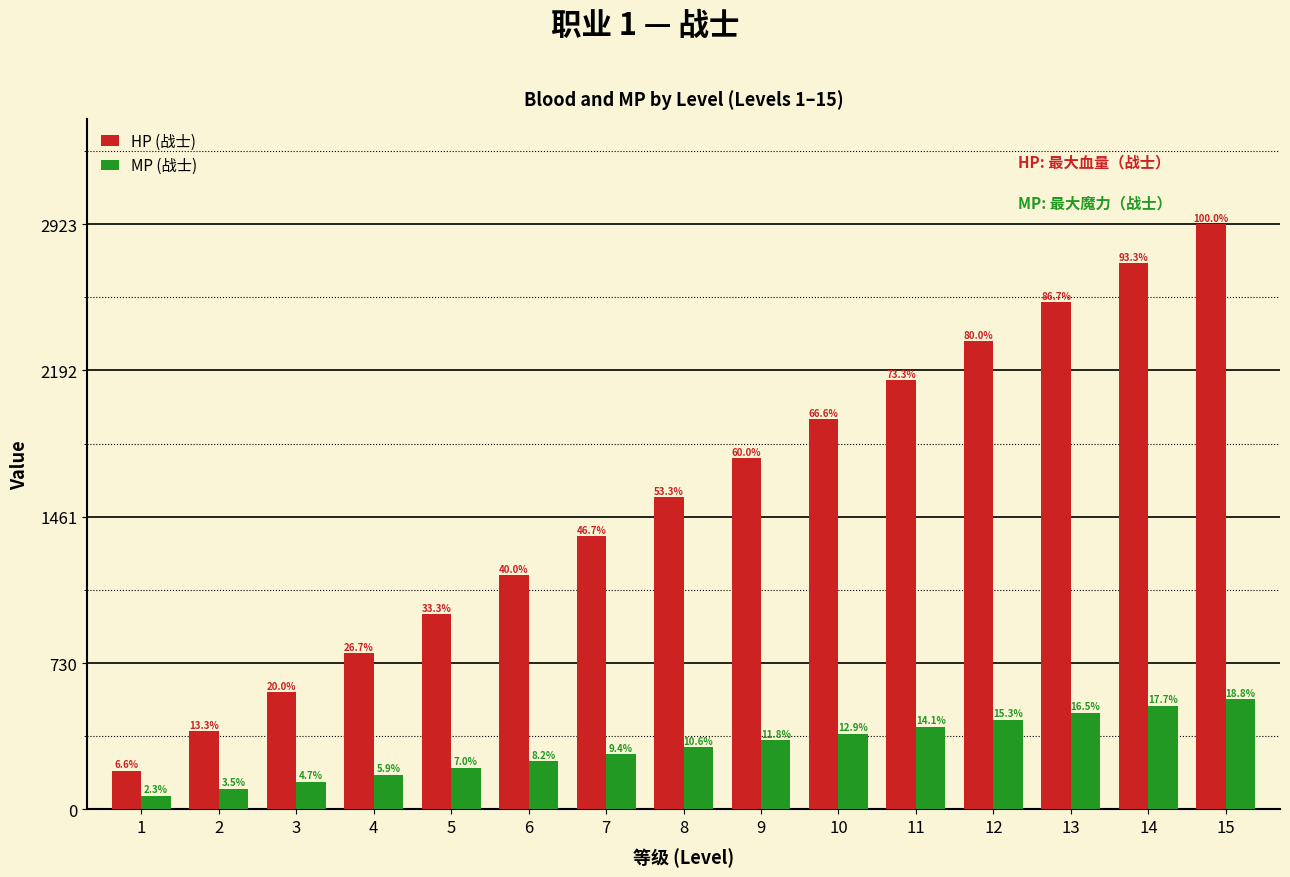

At how many categories does at least one series exceed 2768?

1